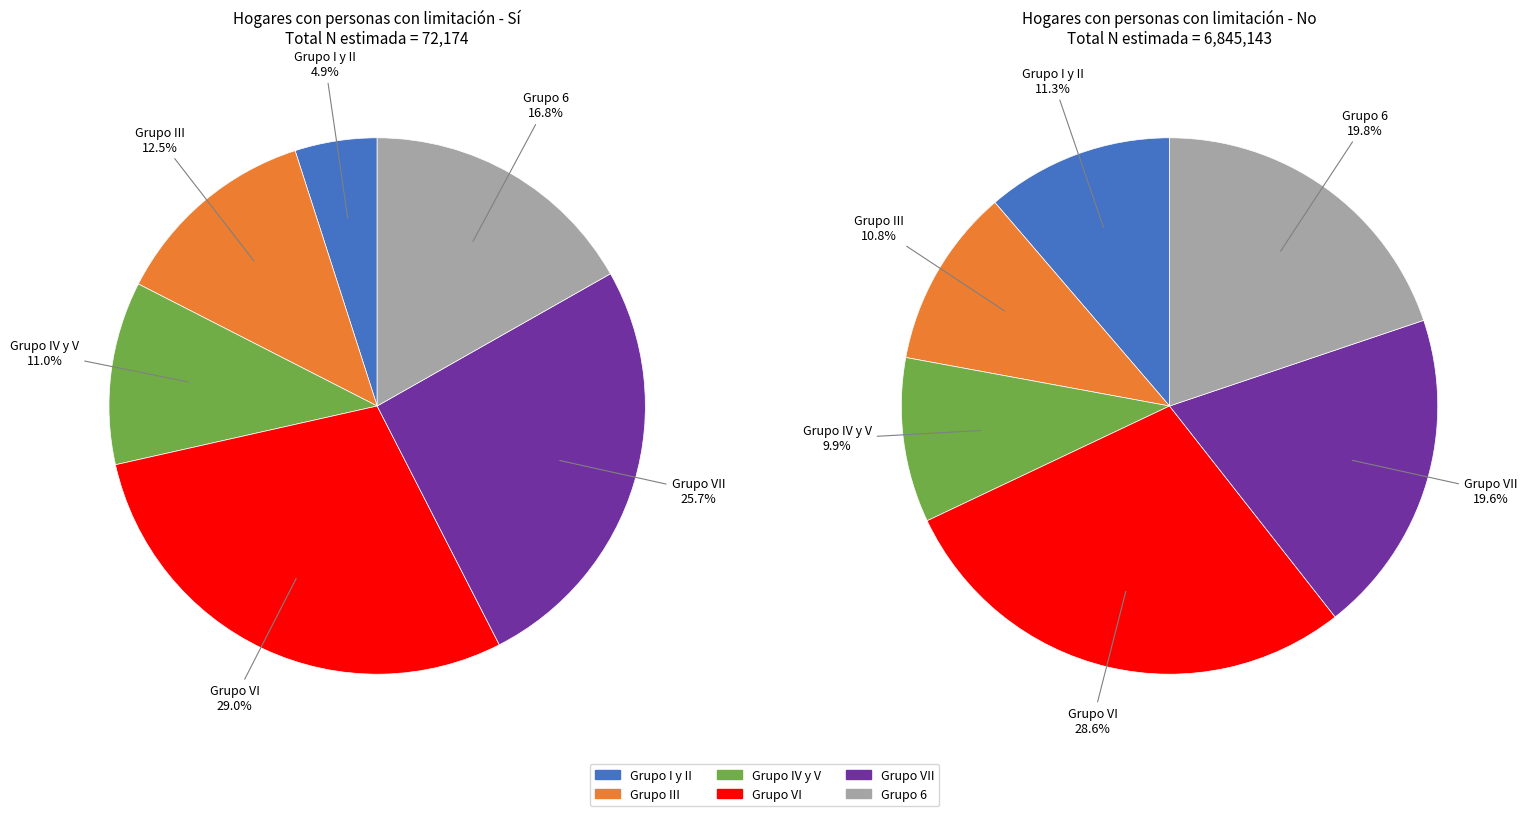

Does Total represent more than half of the total?

No